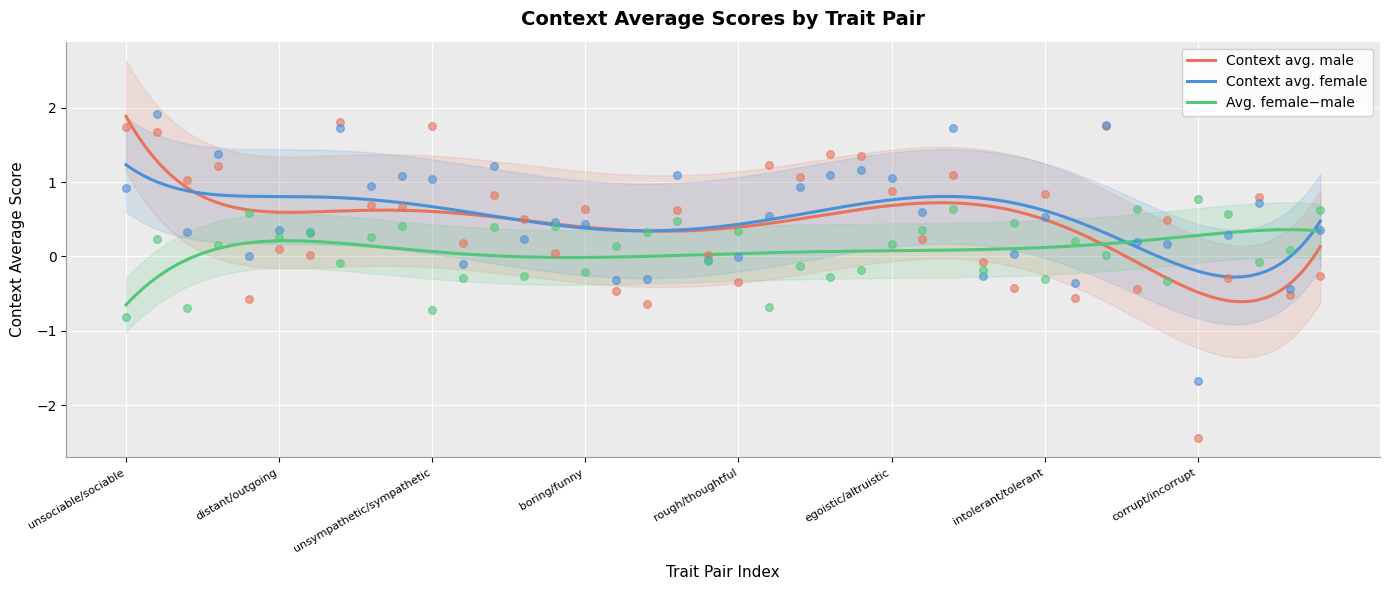

Which series reaches the maximum Y coordinate?

context_average_female